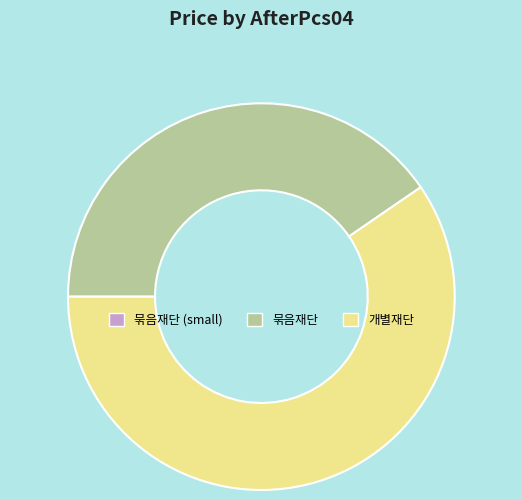

What is the majority slice?

개별재단